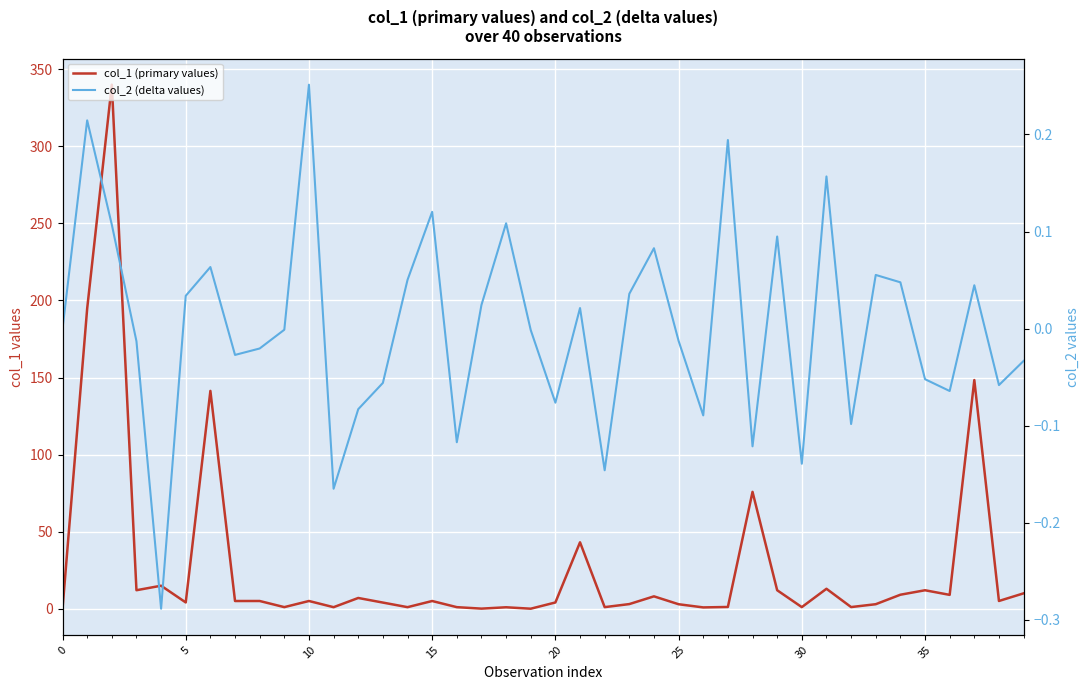

Is this an area chart (filled region under the line)?

No